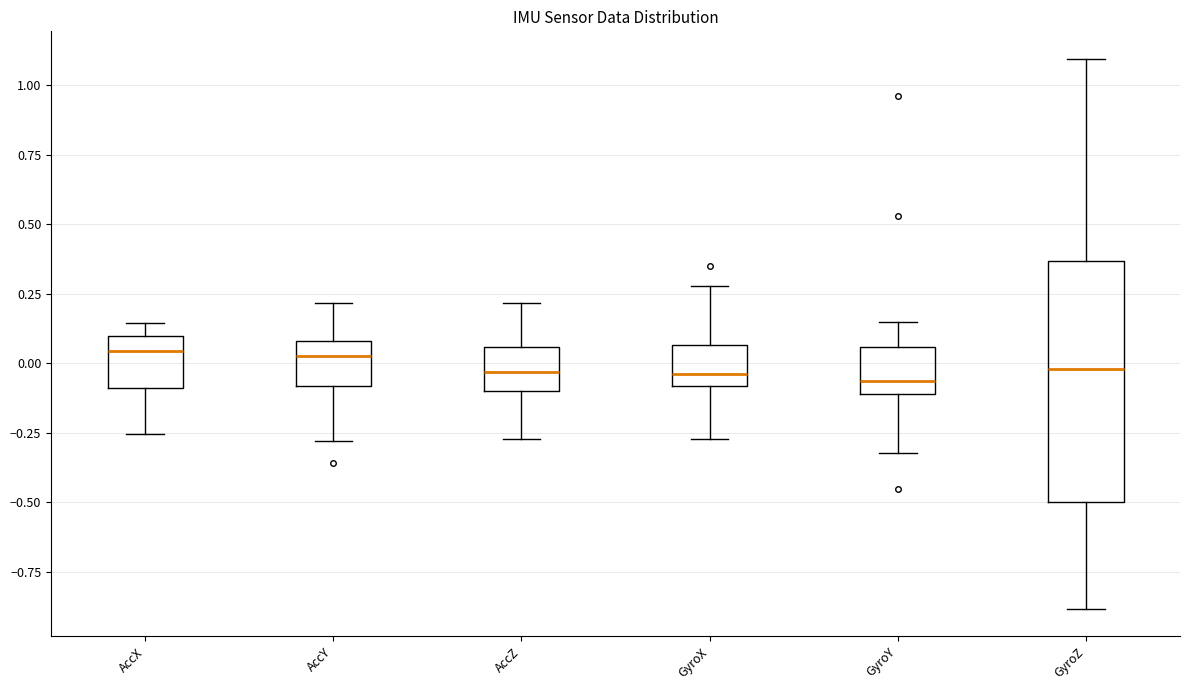

Reading left to right, transcribe this box plot: for each box, give where its median line is, the range the box spans, and where its two whiskers end, as read against the y-axis. The values are not printed on the chart, so give them approximately, as read against the axis.

AccX: median 0.05, box -0.10 to 0.10, whiskers -0.25 to 0.15
AccY: median 0.00, box -0.10 to 0.10, whiskers -0.30 to 0.20
AccZ: median -0.05, box -0.10 to 0.05, whiskers -0.25 to 0.20
GyroX: median -0.05, box -0.10 to 0.05, whiskers -0.25 to 0.30
GyroY: median -0.05, box -0.10 to 0.05, whiskers -0.30 to 0.15
GyroZ: median 0.00, box -0.50 to 0.35, whiskers -0.90 to 1.10